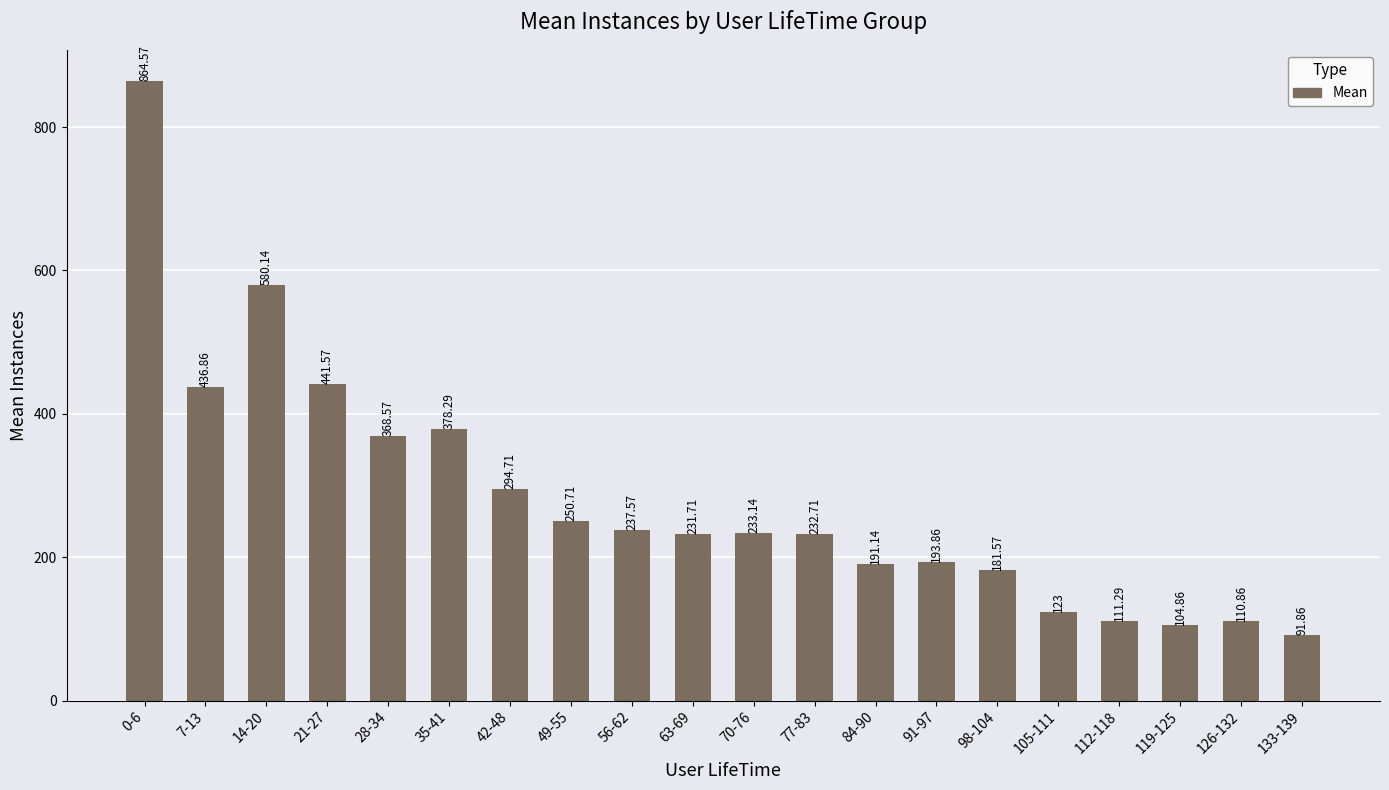

How many values are below 233?

10